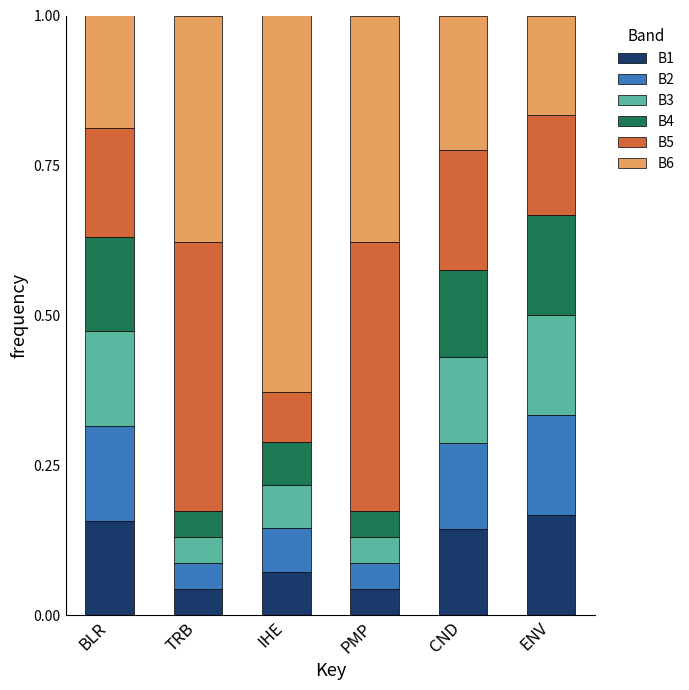

What is the total value across all series at CND?

1.0